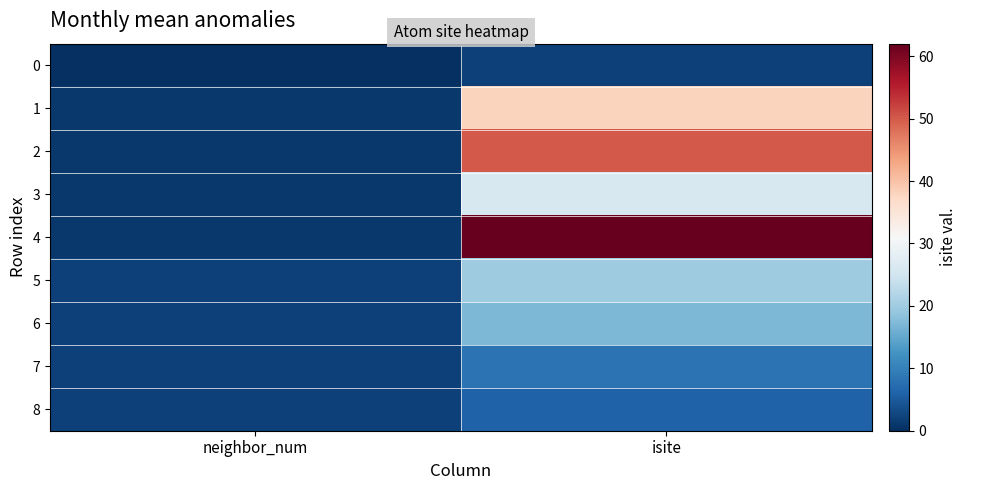

What is the spread (max minus min) of values at neighbor_num?

2